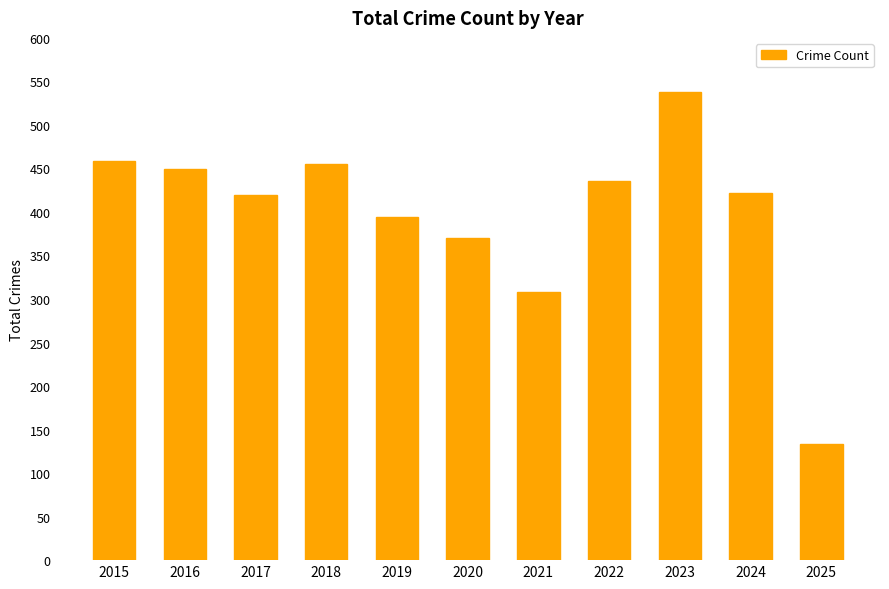

Which category has the lowest value across all series?

2025